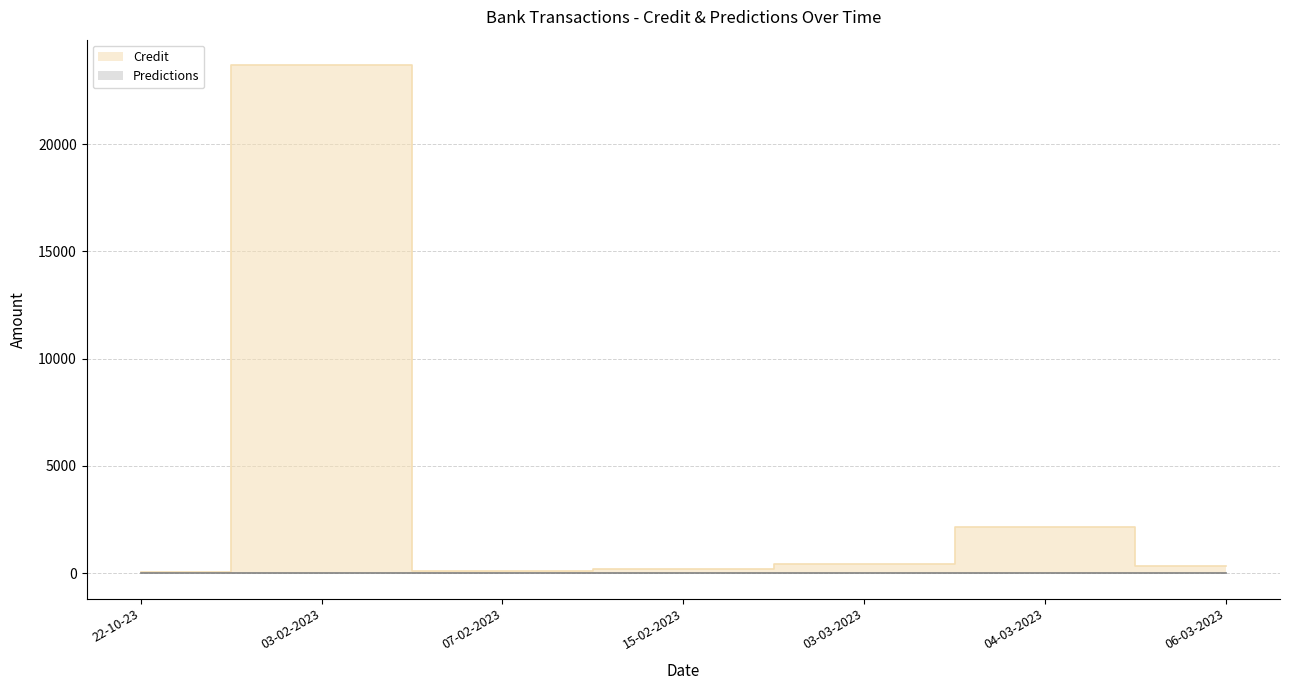

What is the sum of the values at 07-02-2023 and 03-03-2023?

538.0